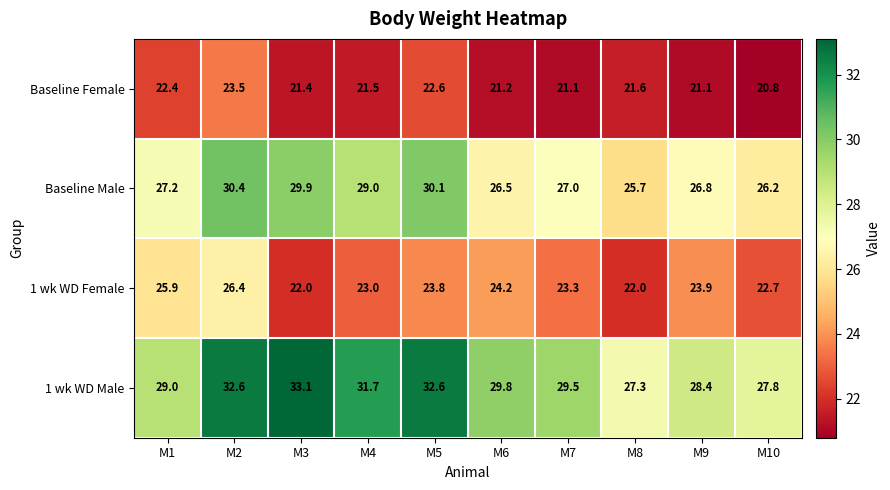

List the series in order of their peak value, lowest first.

Baseline Female, 1 wk WD Female, Baseline Male, 1 wk WD Male